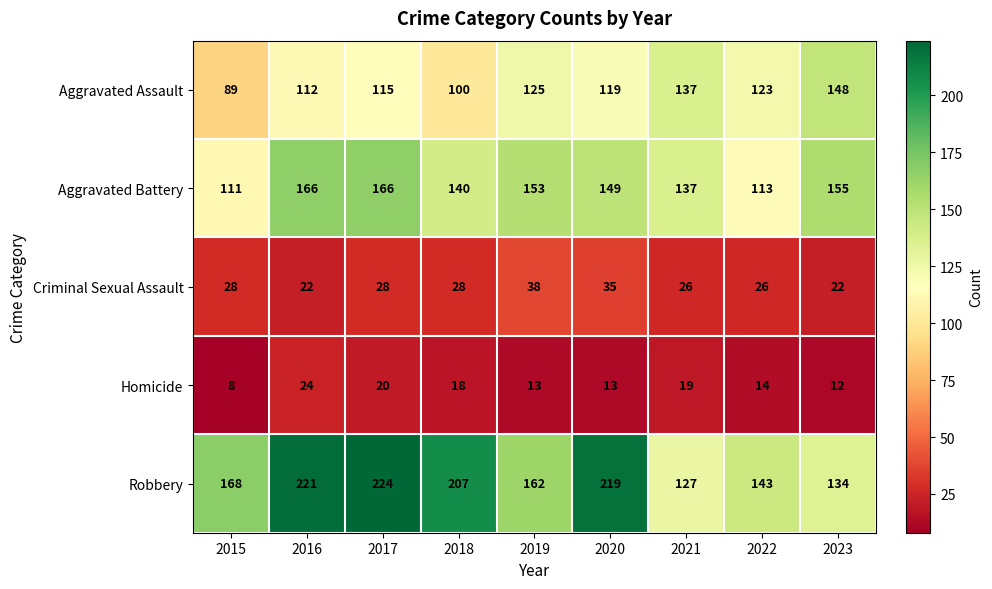

What is the greatest value displayed?

224